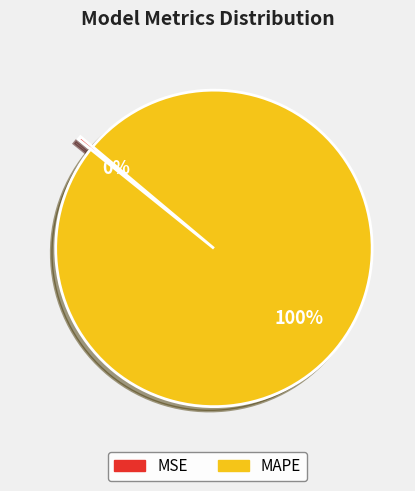

Which slice represents more than half of the pie?

MAPE